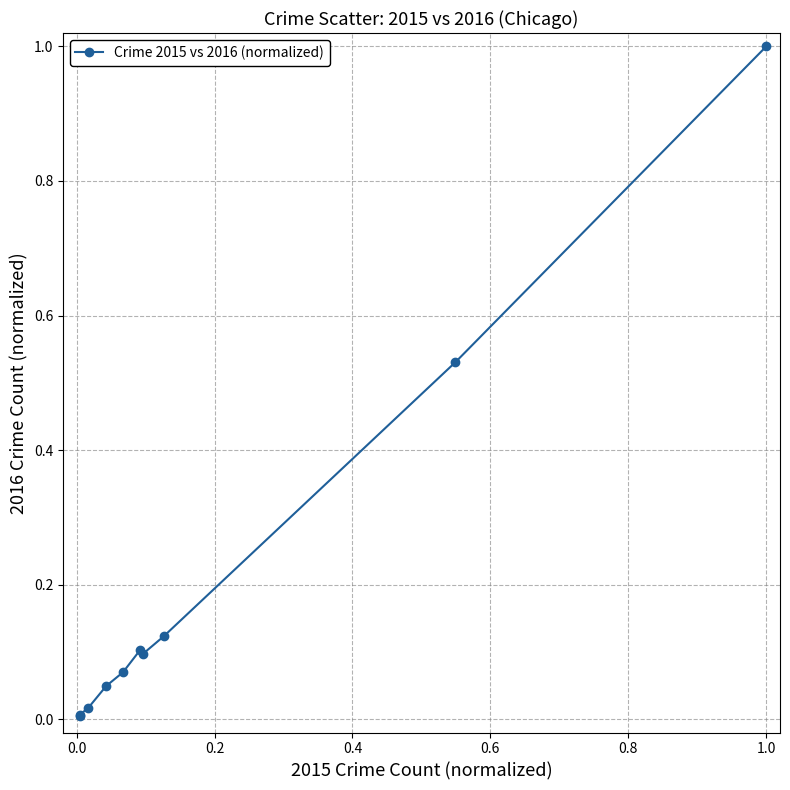

What is the sum of all values?

2.0